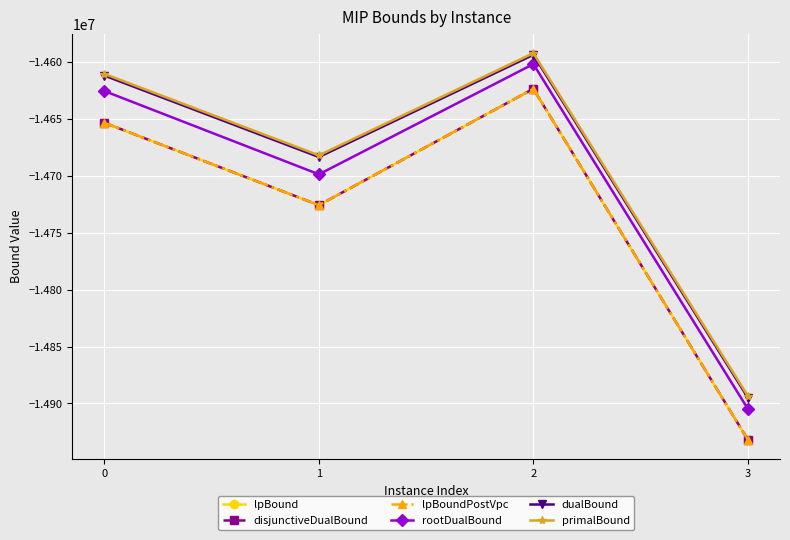

True or false: primalBound and disjunctiveDualBound cross at least once.

False